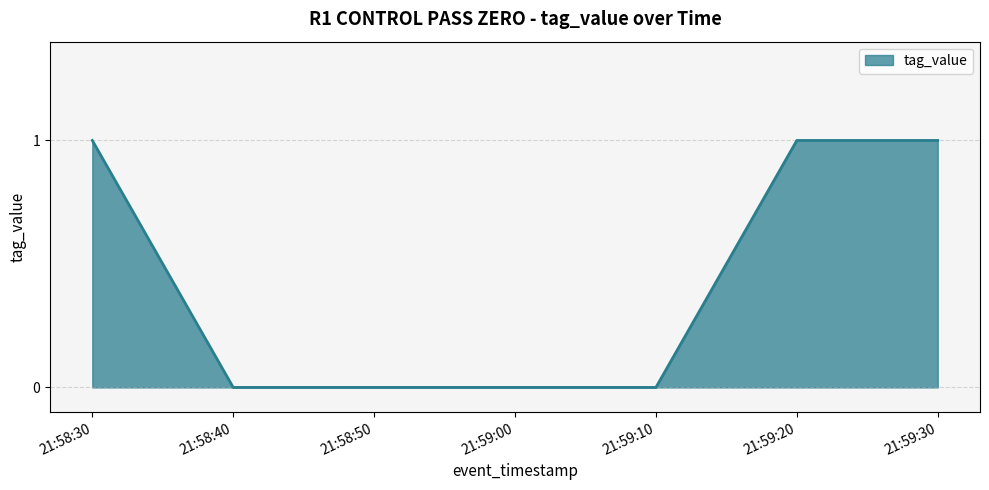

How many values are between 0 and 1?

7